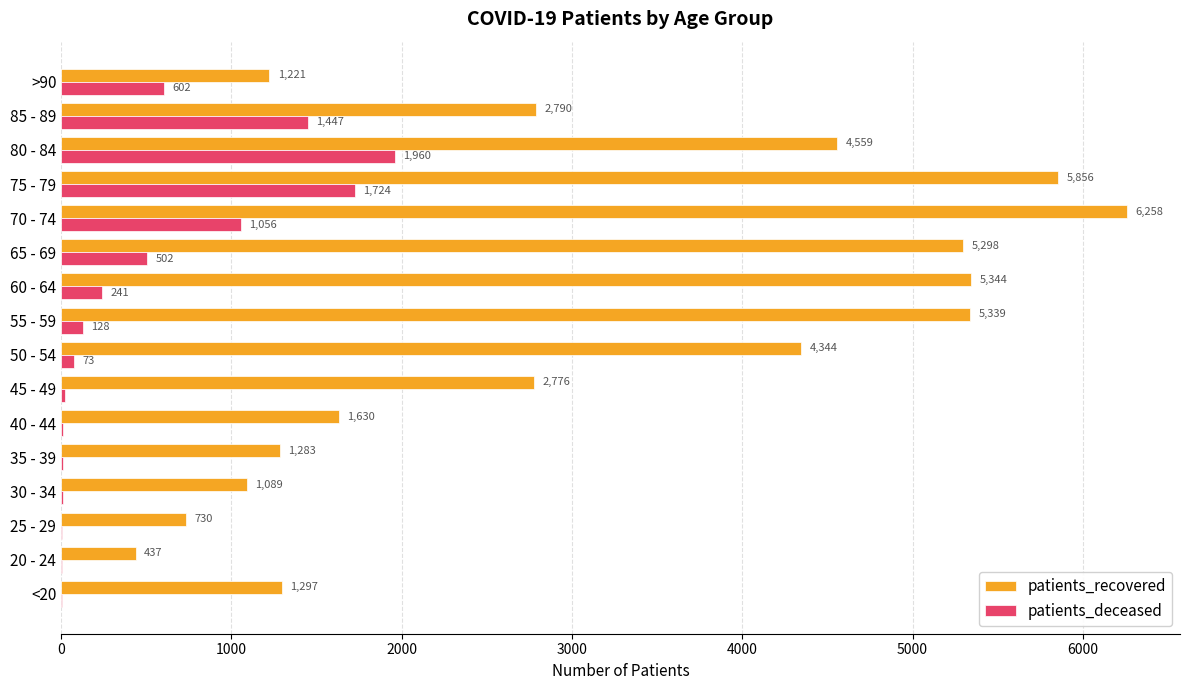

What is the sum of all patients_deceased values?

7802